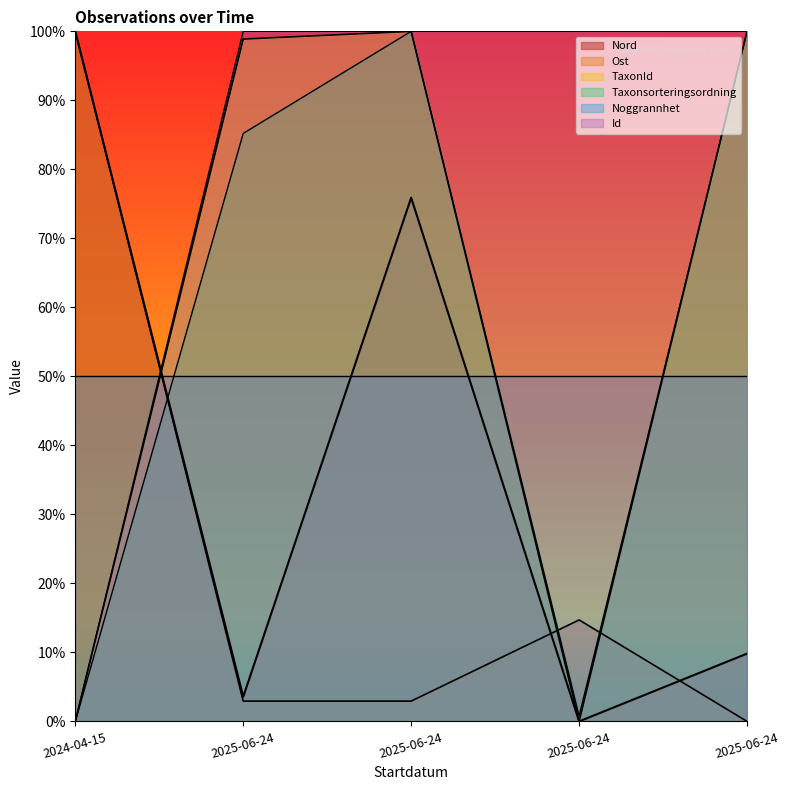

What is the sum of the Id values at 2025-06-24 and 2024-04-15?

100.0